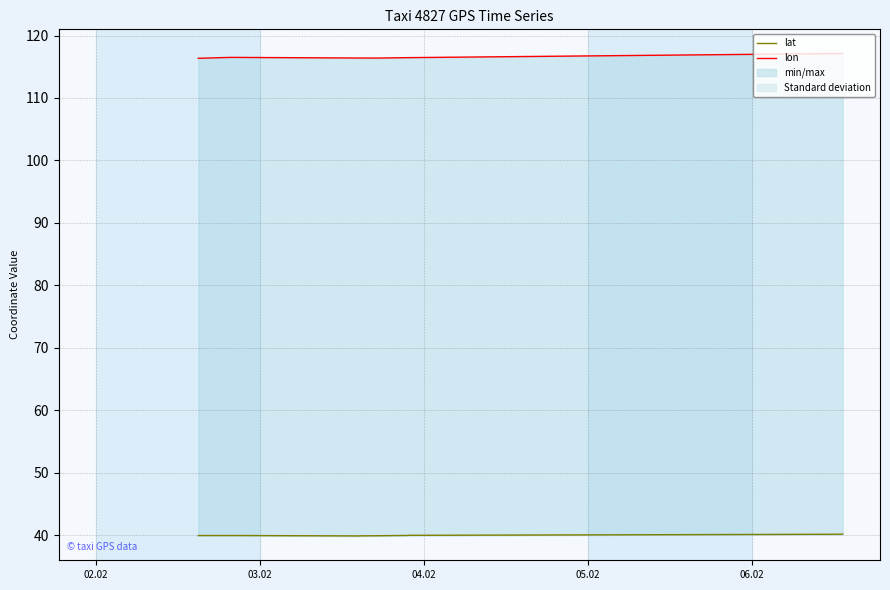

How many lon values are between 116 and 117?

12